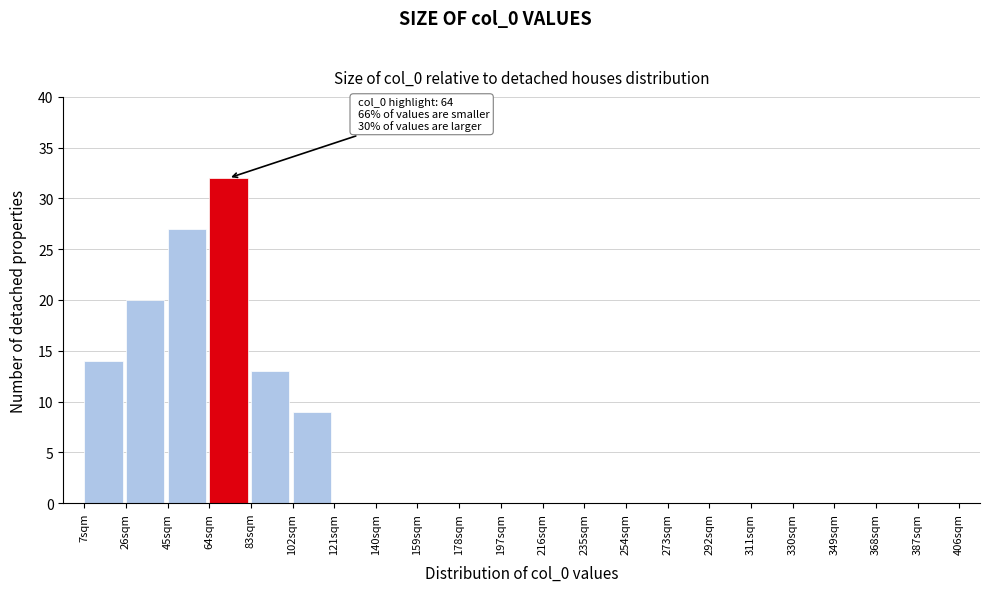

Over which range of the x-axis is the bar tallest?

64 to 83